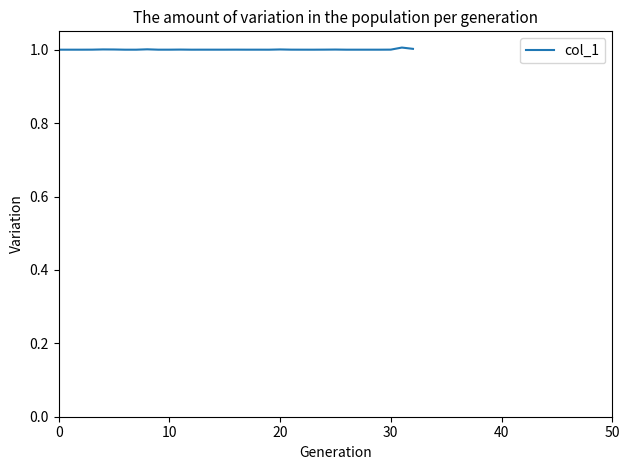

Reading left to right, what are all the values shown in this chart?

1.0	1.0	1.0	1.0	1.0	1.0	1.0	1.0	1.0	1.0	1.0	1.0	1.0	1.0	1.0	1.0	1.0	1.0	1.0	1.0	1.0	1.0	1.0	1.0	1.0	1.0	1.0	1.0	1.0	1.0	1.0	1.0	1.0